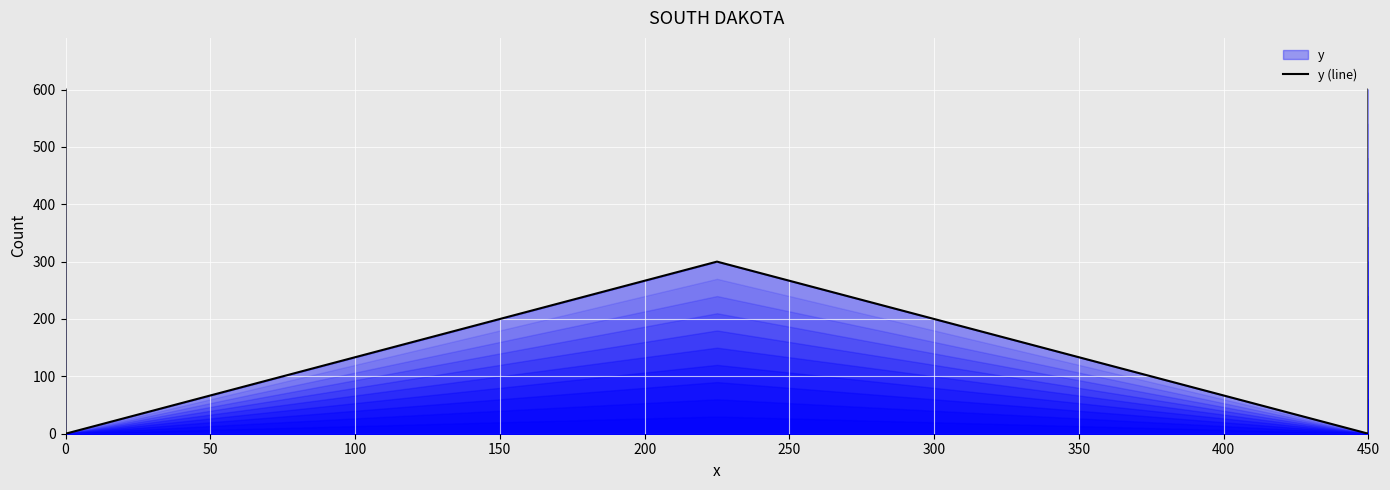

Approximately how many times larger is the value at 200 compared to 100?

2.0